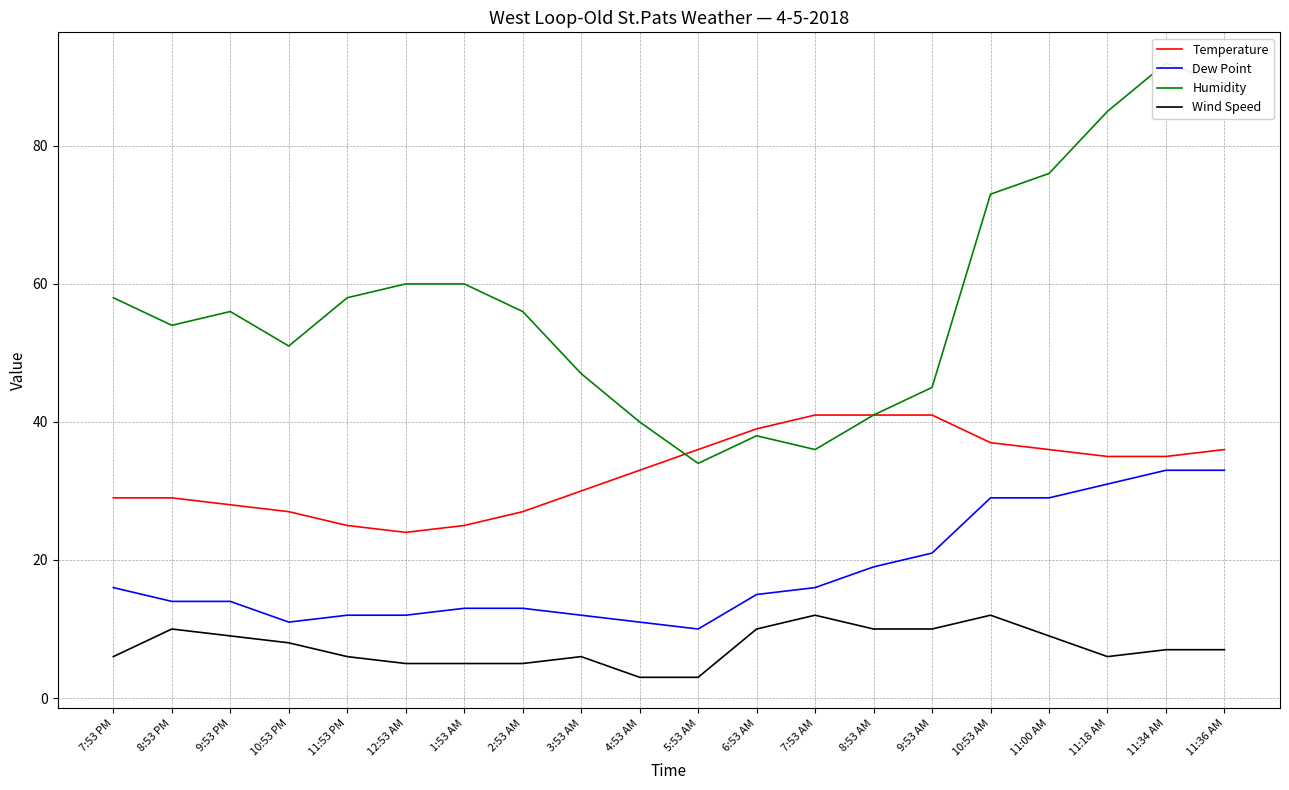

Is this an area chart (filled region under the line)?

No